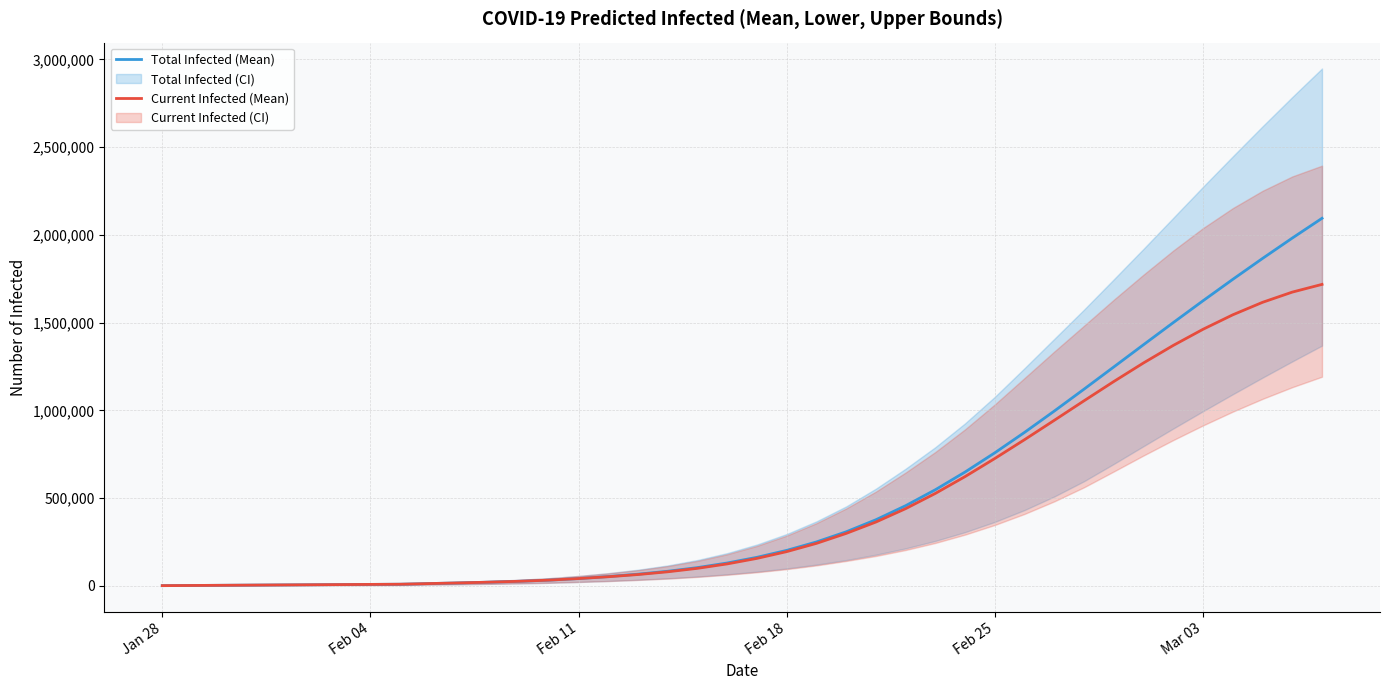

What position from the right is Feb 11?

26